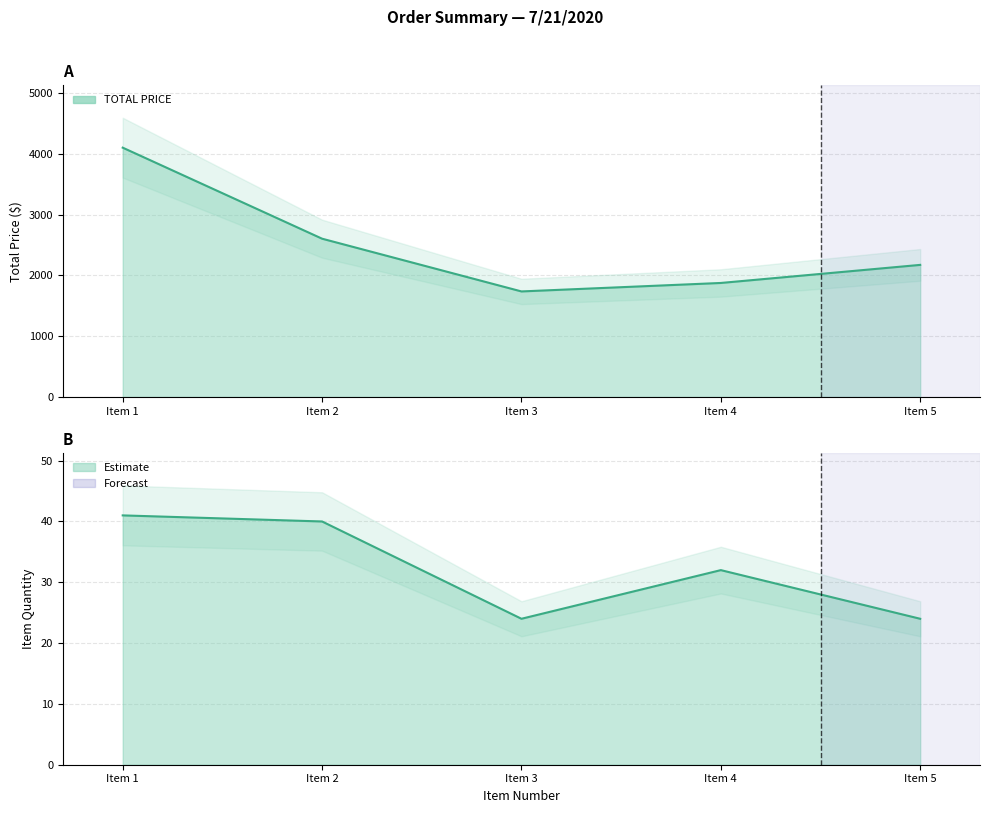

Reading left to right, extract all data points from this chart.

TOTAL PRICE: Item 1=4100.0	Item 2=2603.2	Item 3=1735.9	Item 4=1875.2	Item 5=2172.5
ITEM QUANTITY: Item 1=41.0	Item 2=40.0	Item 3=24.0	Item 4=32.0	Item 5=24.0